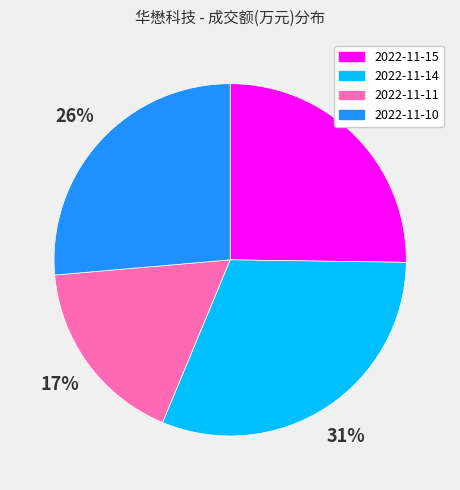

To the nearest percent, what percentage of the pie is 2022-11-11?

17%